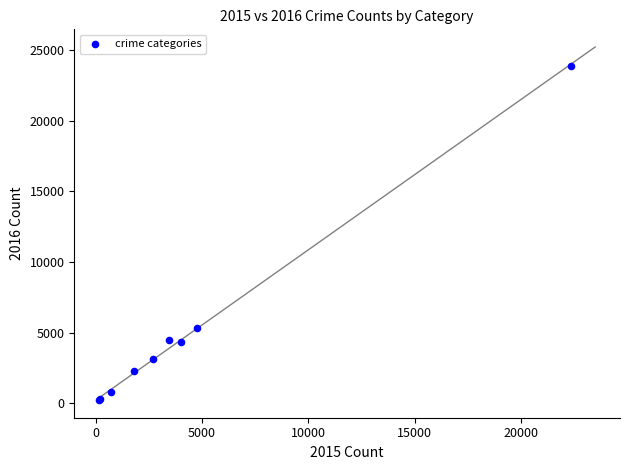

What Y value in the scatter plot is closest to 12028?

5308